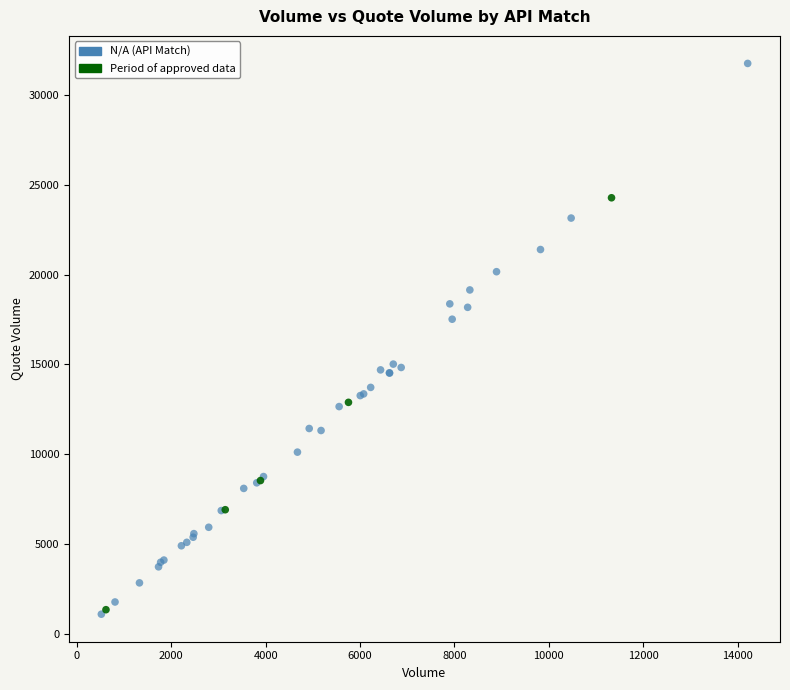

Which series has the widest spread of Y values?

N/A (API Match)